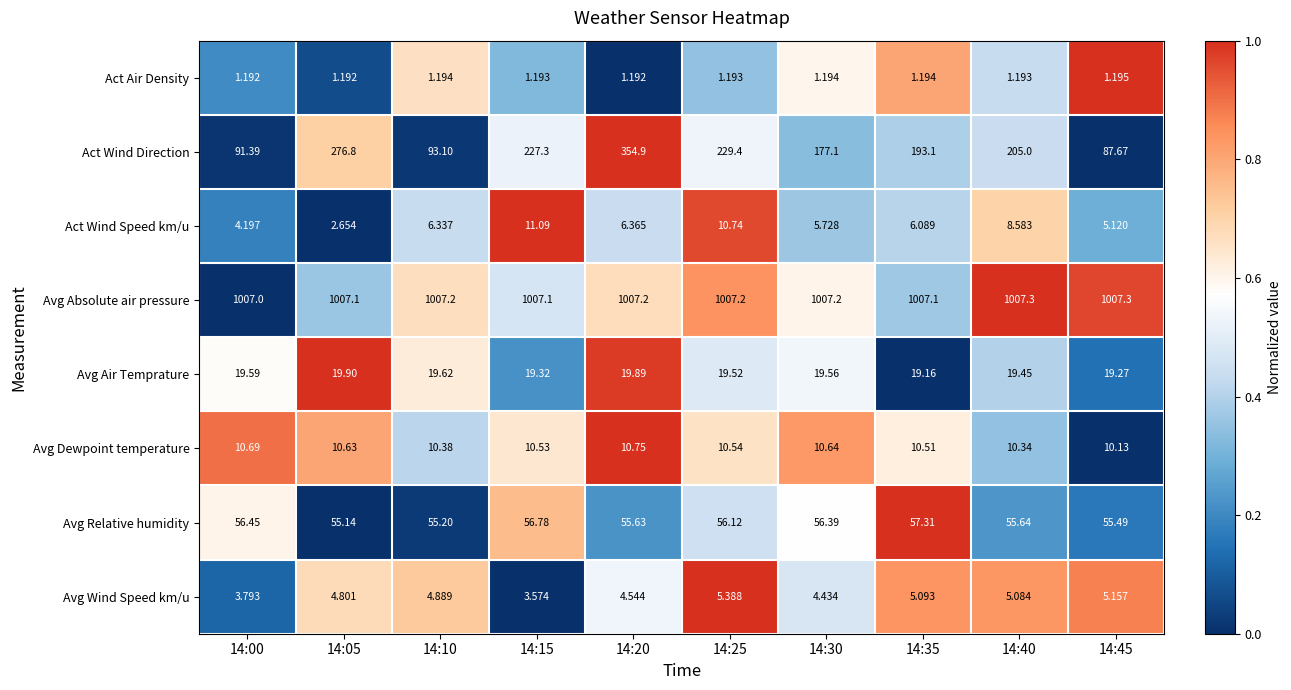

Which series has the largest total across all categories?

Avg Absolute air pressure